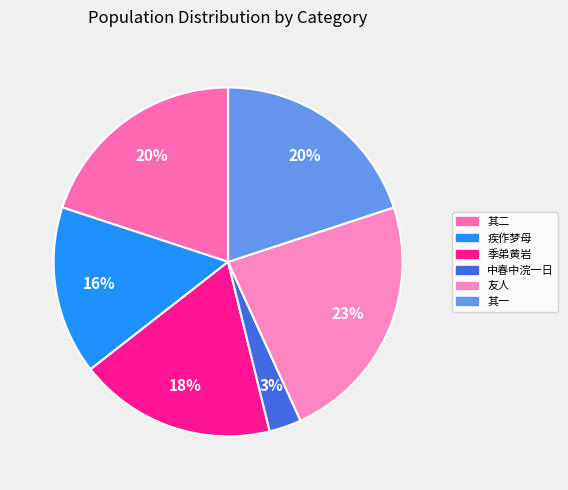

How many segments does this pie chart have?

6